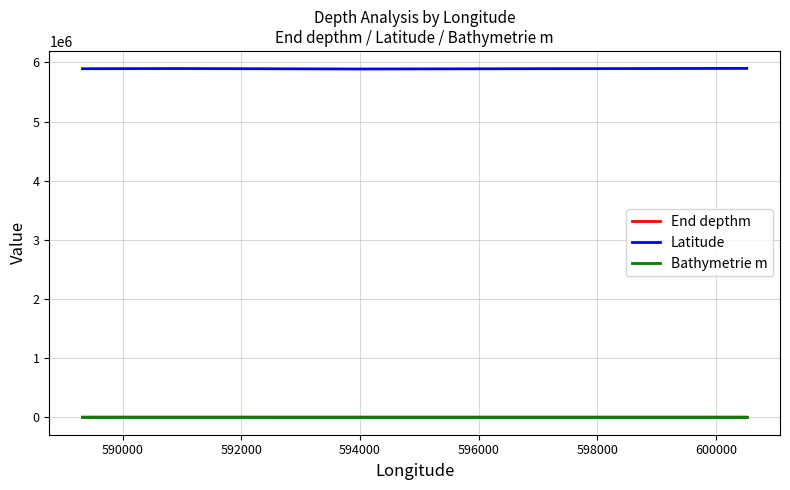

True or false: End depthm and Latitude cross at least once.

False